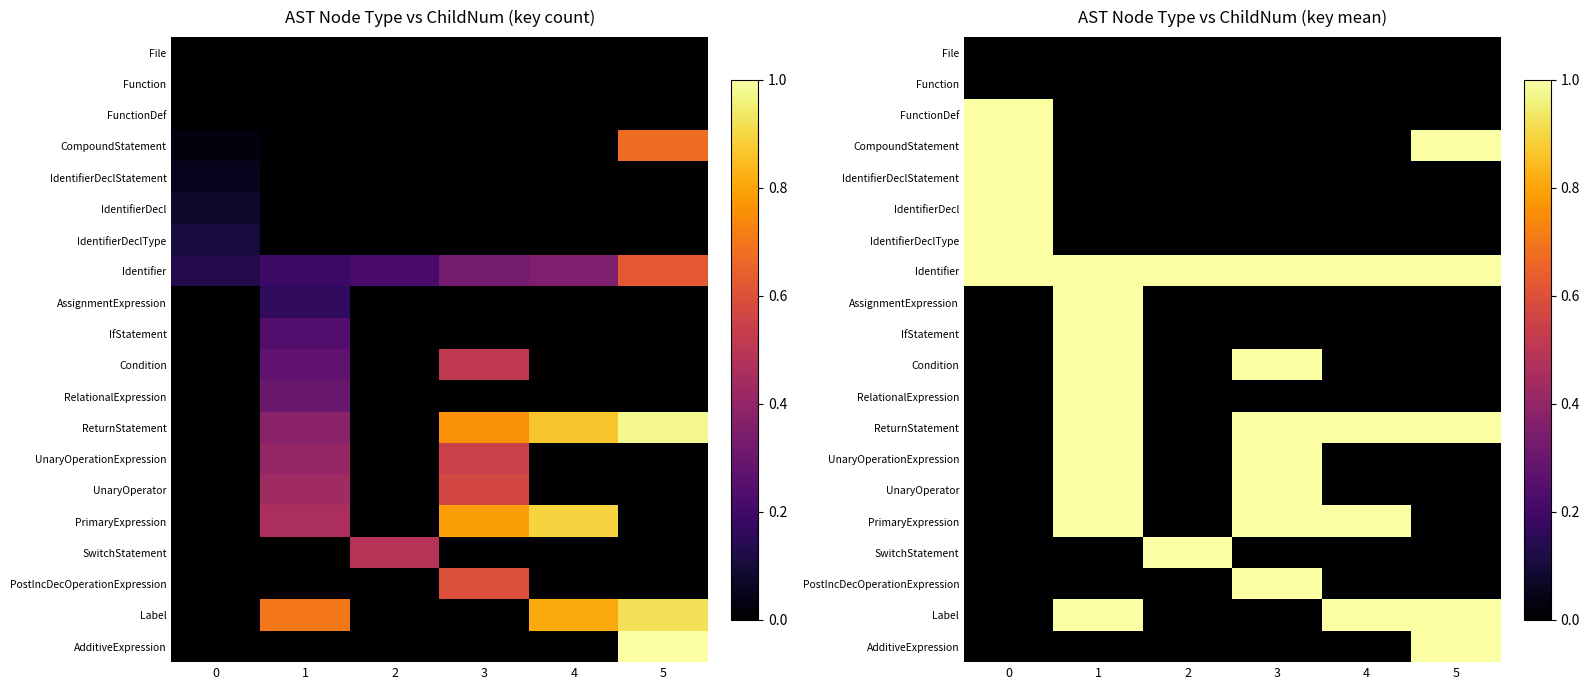

At how many categories does at least one series exceed 0?

6